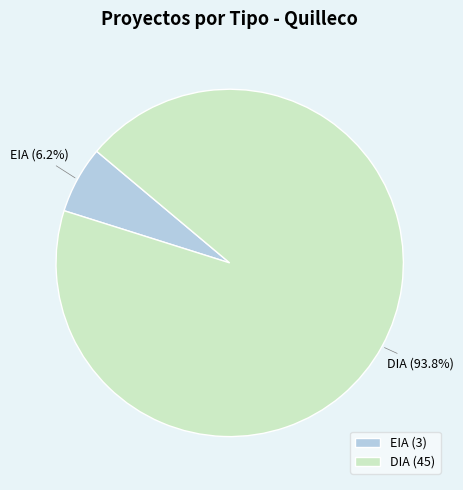

How many segments does this pie chart have?

2